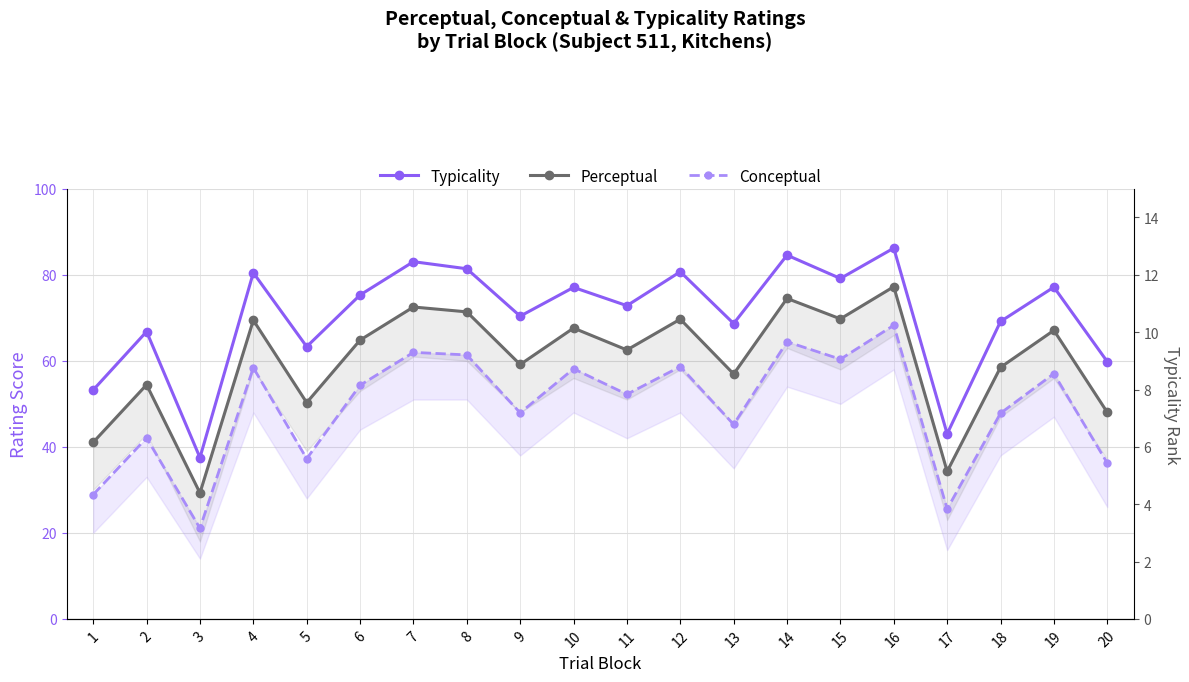

At 10, list the series in order from largest to smallest.

Typicality, Perceptual, Conceptual